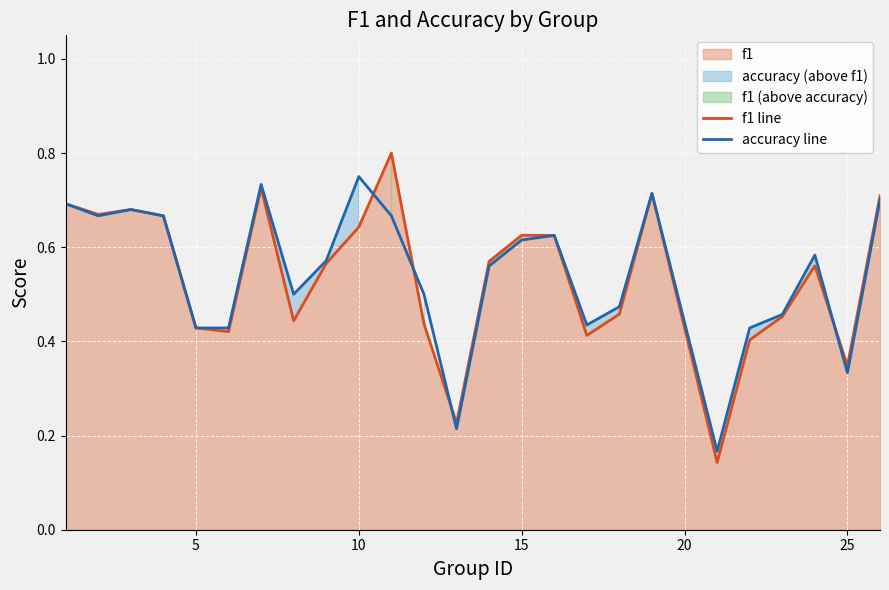

True or false: accuracy line has a value of 1.1 at 10.

False